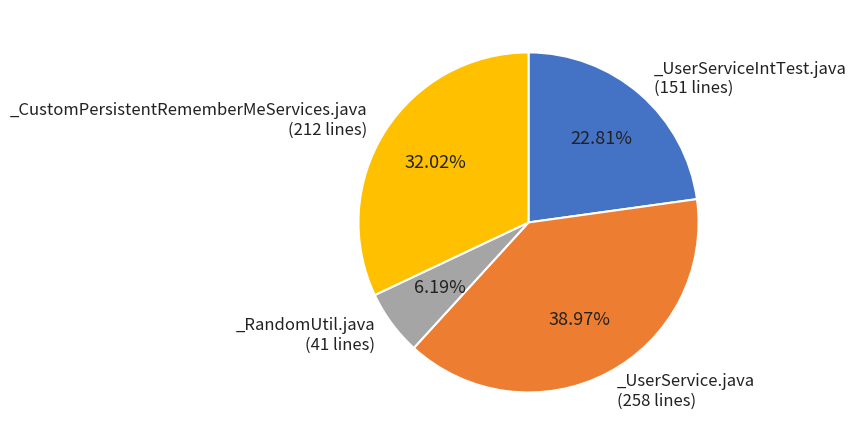

Is there any slice that represents more than half of the pie?

No